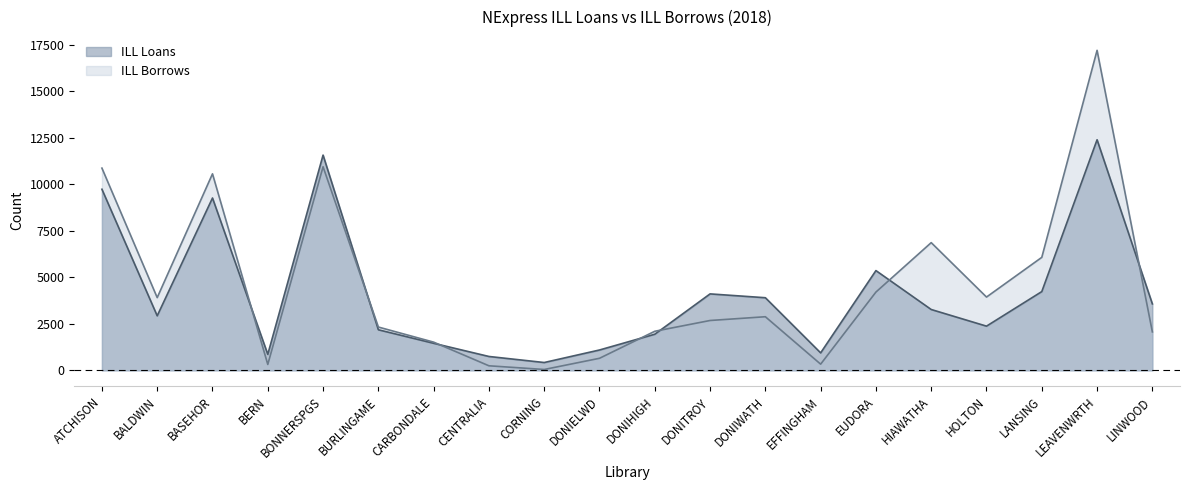

Is the value of ILL Loans at DONIWATH greater than the value of ILL Borrows at HIAWATHA?

No